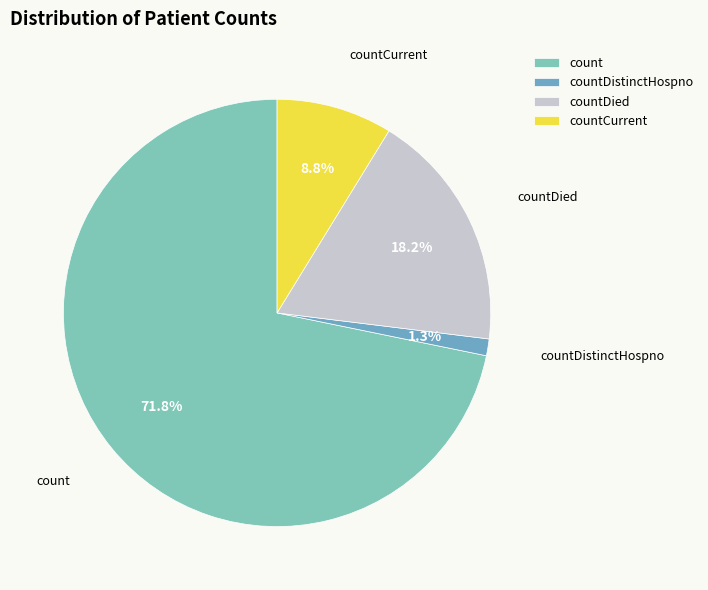

How many slices are in this pie chart?

4